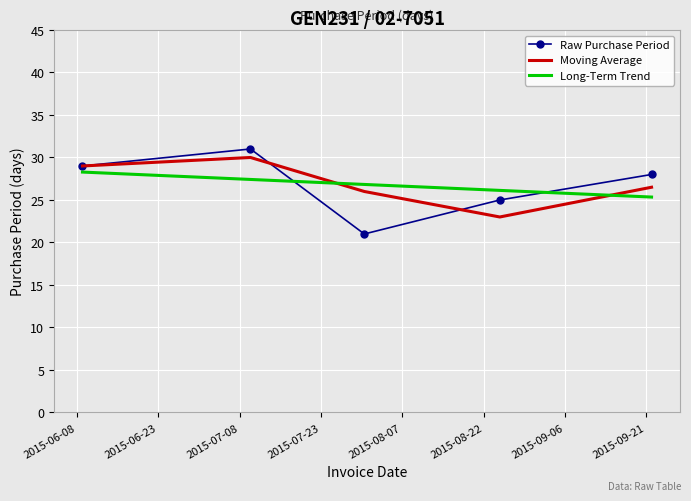

True or false: Long-Term Trend and Raw Purchase Period intersect in this chart.

True